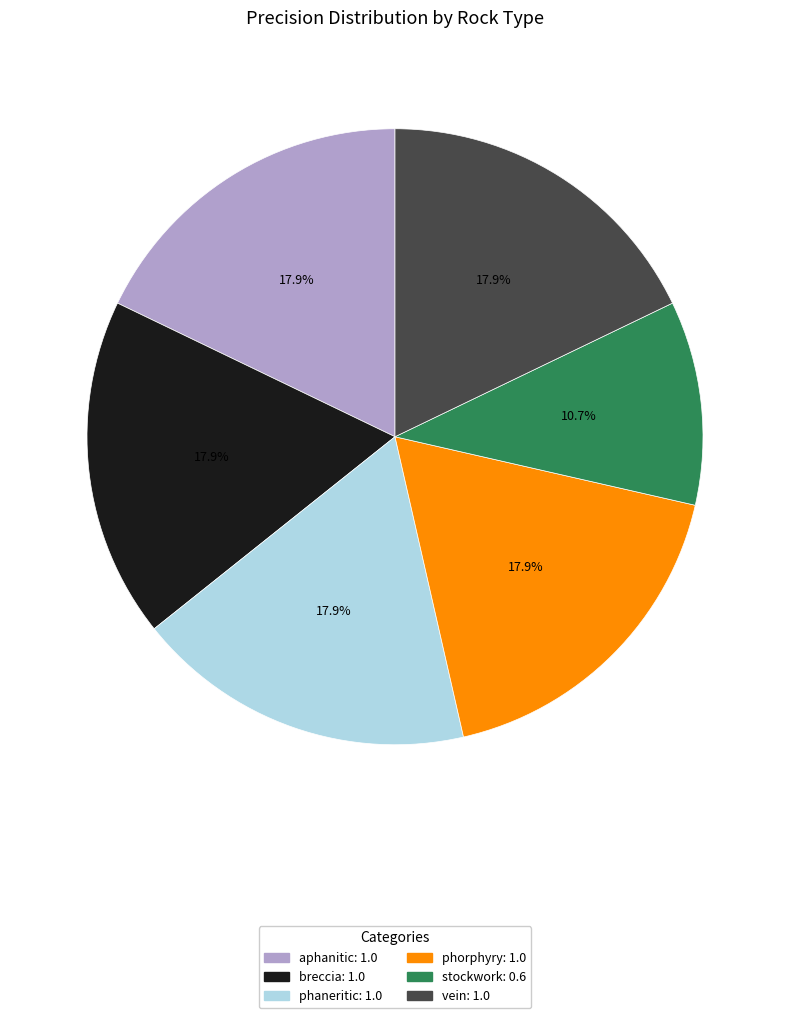

Is it true that breccia is 8% of the pie?

False